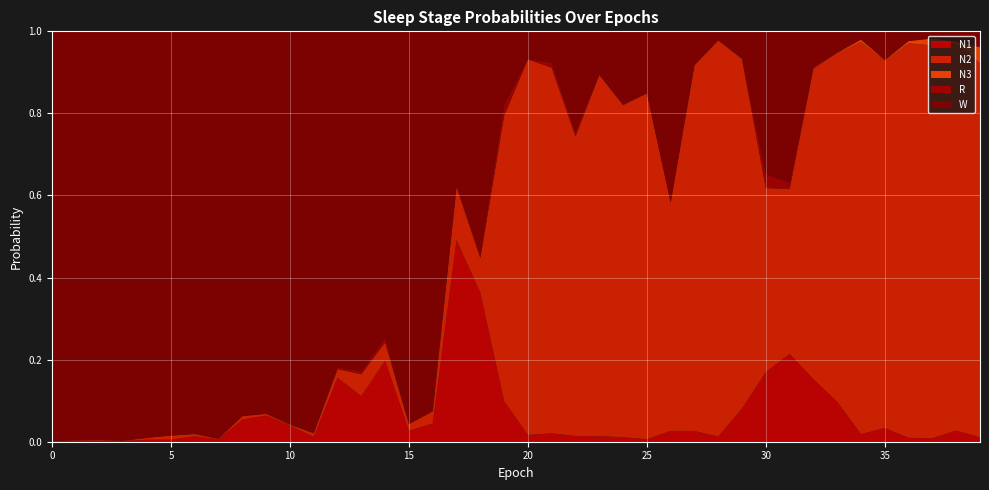

Reading left to right, transcribe all the data shown in this chart.

N1: 0=0.0	1=0.0	2=0.0	3=0.0	4=0.0	5=0.0	6=0.0	7=0.0	8=0.1	9=0.1	10=0.0	11=0.0	12=0.2	13=0.1	14=0.2	15=0.0	16=0.0	17=0.5	18=0.4	19=0.1	20=0.0	21=0.0	22=0.0	23=0.0	24=0.0	25=0.0	26=0.0	27=0.0	28=0.0	29=0.1	30=0.2	31=0.2	32=0.2	33=0.1	34=0.0	35=0.0	36=0.0	37=0.0	38=0.0	39=0.0
N2: 0=0.0	1=0.0	2=0.0	3=0.0	4=0.0	5=0.0	6=0.0	7=0.0	8=0.0	9=0.0	10=0.0	11=0.0	12=0.0	13=0.1	14=0.0	15=0.0	16=0.0	17=0.1	18=0.1	19=0.7	20=0.9	21=0.9	22=0.7	23=0.9	24=0.8	25=0.8	26=0.6	27=0.9	28=1.0	29=0.9	30=0.4	31=0.4	32=0.8	33=0.8	34=1.0	35=0.9	36=1.0	37=1.0	38=0.9	39=0.9
N3: 0=0.0	1=0.0	2=0.0	3=0.0	4=0.0	5=0.0	6=0.0	7=0.0	8=0.0	9=0.0	10=0.0	11=0.0	12=0.0	13=0.0	14=0.0	15=0.0	16=0.0	17=0.0	18=0.0	19=0.0	20=0.0	21=0.0	22=0.0	23=0.0	24=0.0	25=0.0	26=0.0	27=0.0	28=0.0	29=0.0	30=0.0	31=0.0	32=0.0	33=0.0	34=0.0	35=0.0	36=0.0	37=0.0	38=0.0	39=0.0
R: 0=0.0	1=0.0	2=0.0	3=0.0	4=0.0	5=0.0	6=0.0	7=0.0	8=0.0	9=0.0	10=0.0	11=0.0	12=0.0	13=0.0	14=0.0	15=0.0	16=0.0	17=0.0	18=0.0	19=0.0	20=0.0	21=0.0	22=0.0	23=0.0	24=0.0	25=0.0	26=0.0	27=0.0	28=0.0	29=0.0	30=0.0	31=0.0	32=0.0	33=0.0	34=0.0	35=0.0	36=0.0	37=0.0	38=0.0	39=0.0
W: 0=1.0	1=1.0	2=1.0	3=1.0	4=1.0	5=1.0	6=1.0	7=1.0	8=0.9	9=0.9	10=1.0	11=1.0	12=0.8	13=0.8	14=0.7	15=1.0	16=0.9	17=0.4	18=0.5	19=0.2	20=0.1	21=0.1	22=0.2	23=0.1	24=0.2	25=0.2	26=0.4	27=0.1	28=0.0	29=0.1	30=0.3	31=0.4	32=0.1	33=0.1	34=0.0	35=0.1	36=0.0	37=0.0	38=0.0	39=0.0